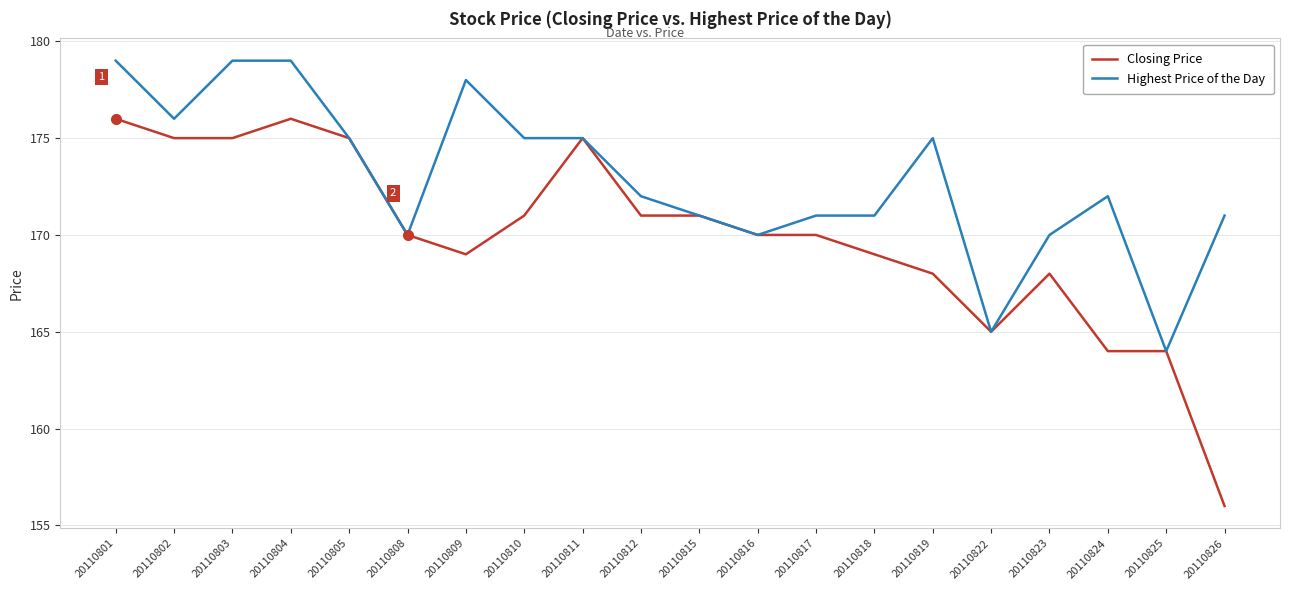

What is the minimum value for Highest Price of the Day?

164